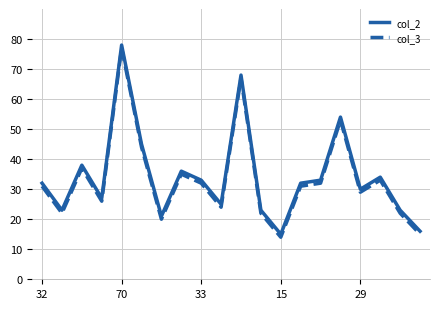

True or false: col_3 and col_2 cross at least once.

False